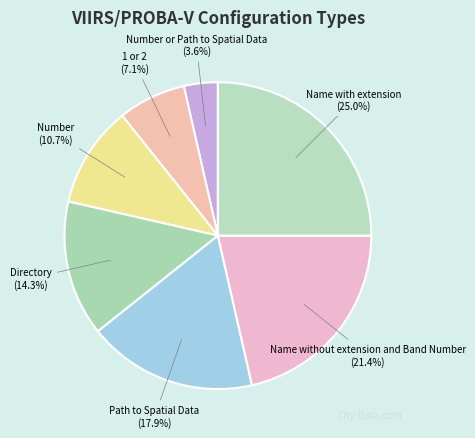

Between Number or Path to Spatial Data (3.6%) and 1 or 2 (7.1%), which is larger?

1 or 2 (7.1%)